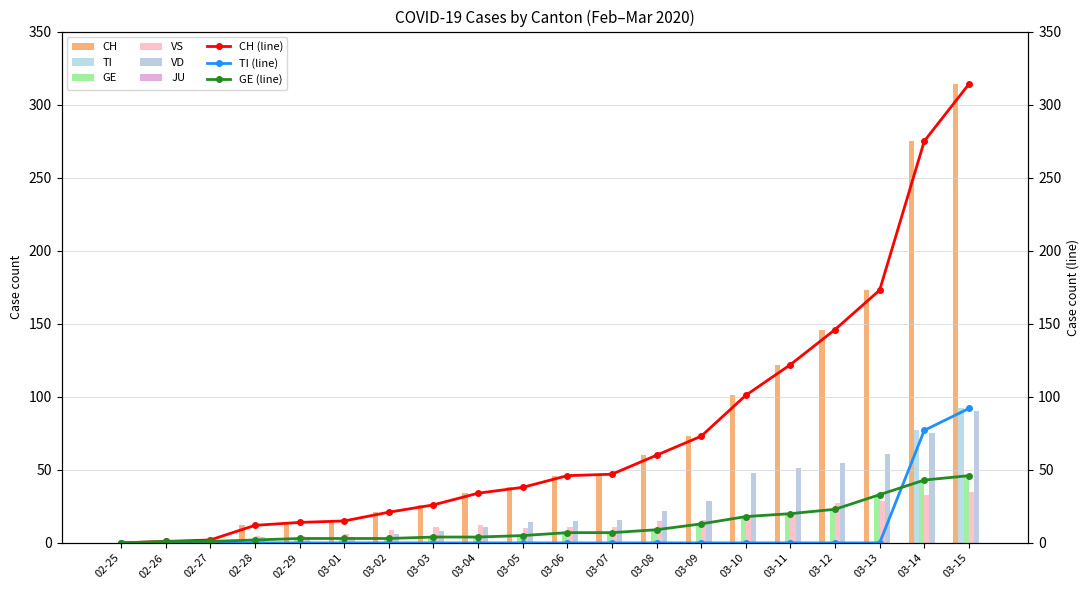

True or false: VS has a value of 7 at 03-03.

False